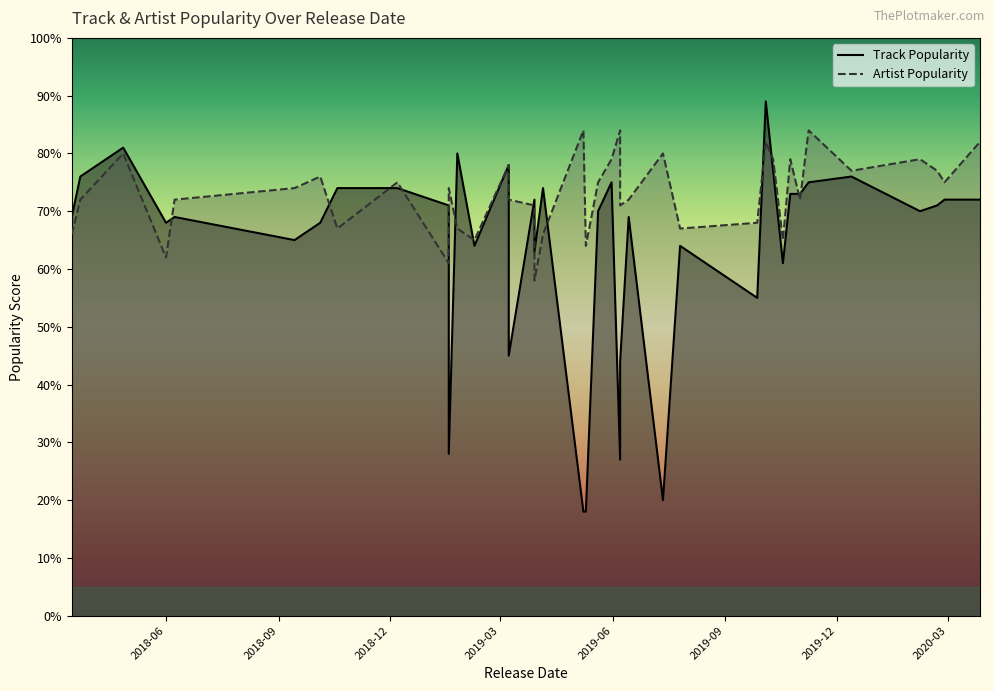

How many data points in Artist Popularity are above 74?

19